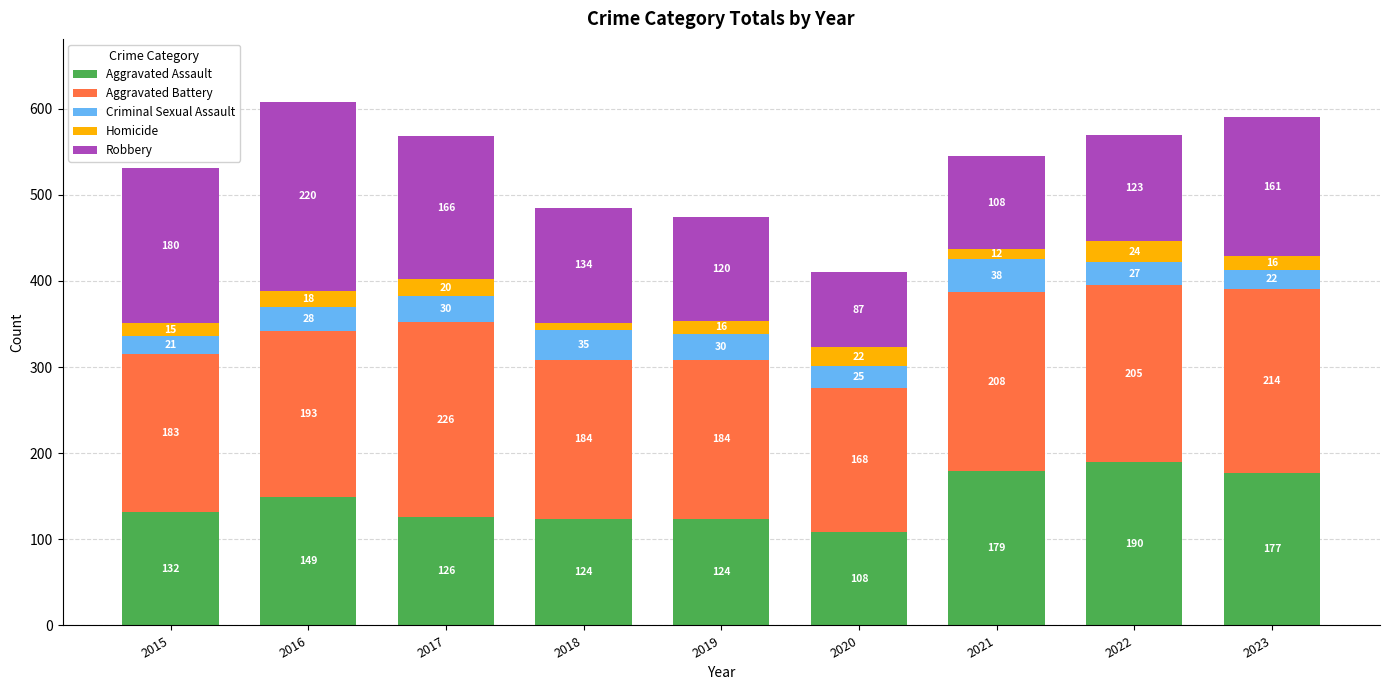

What is the difference between the second highest and second lowest values in the Aggravated Assault series?

55